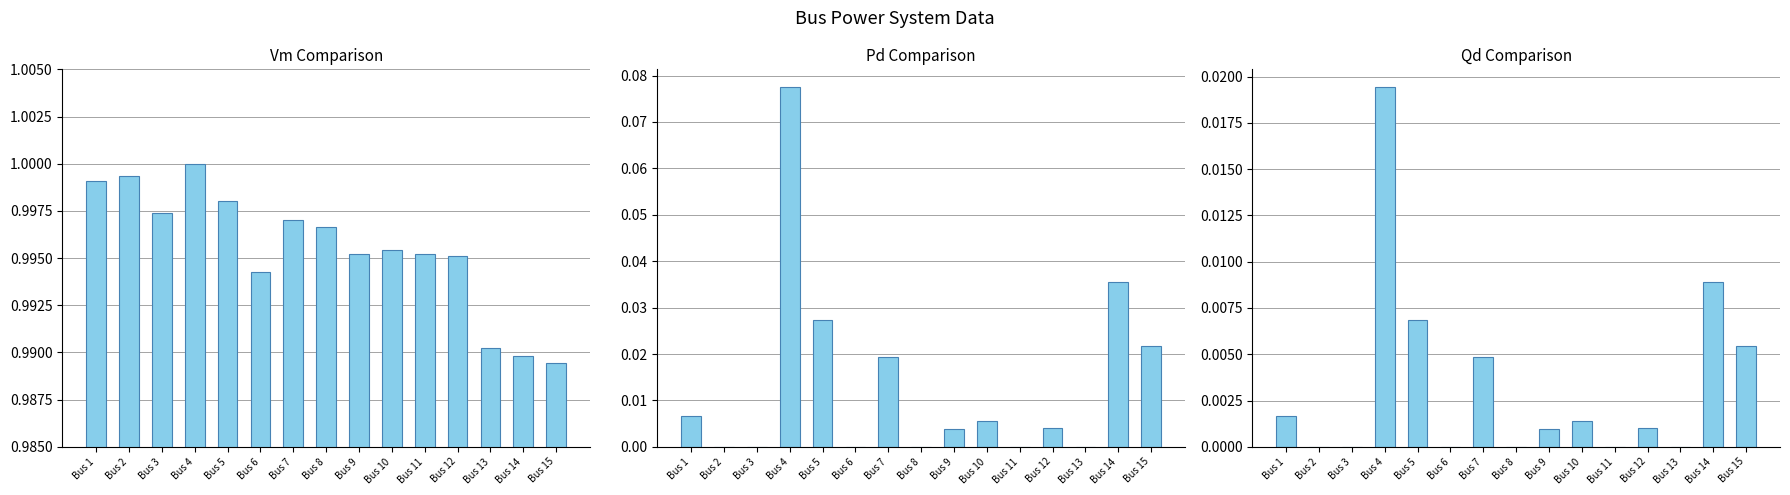

How many bars are there in each group?

3